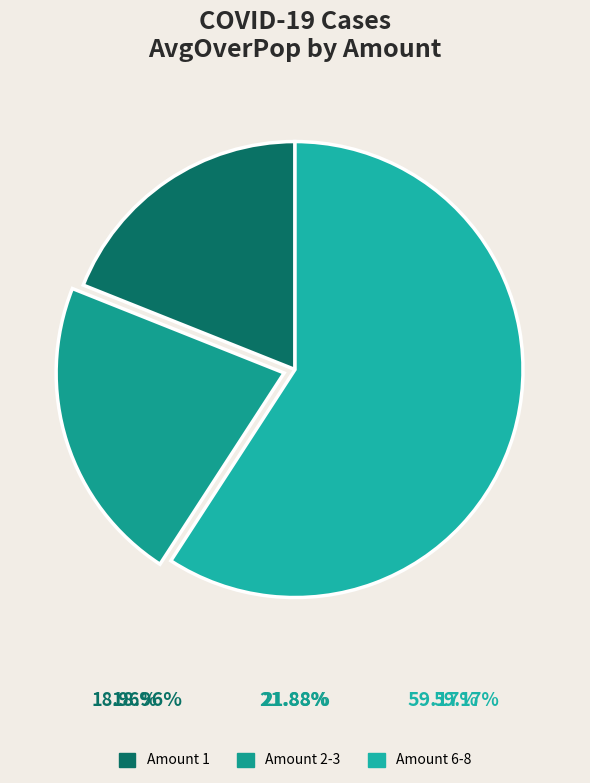

How many slices are in this pie chart?

3